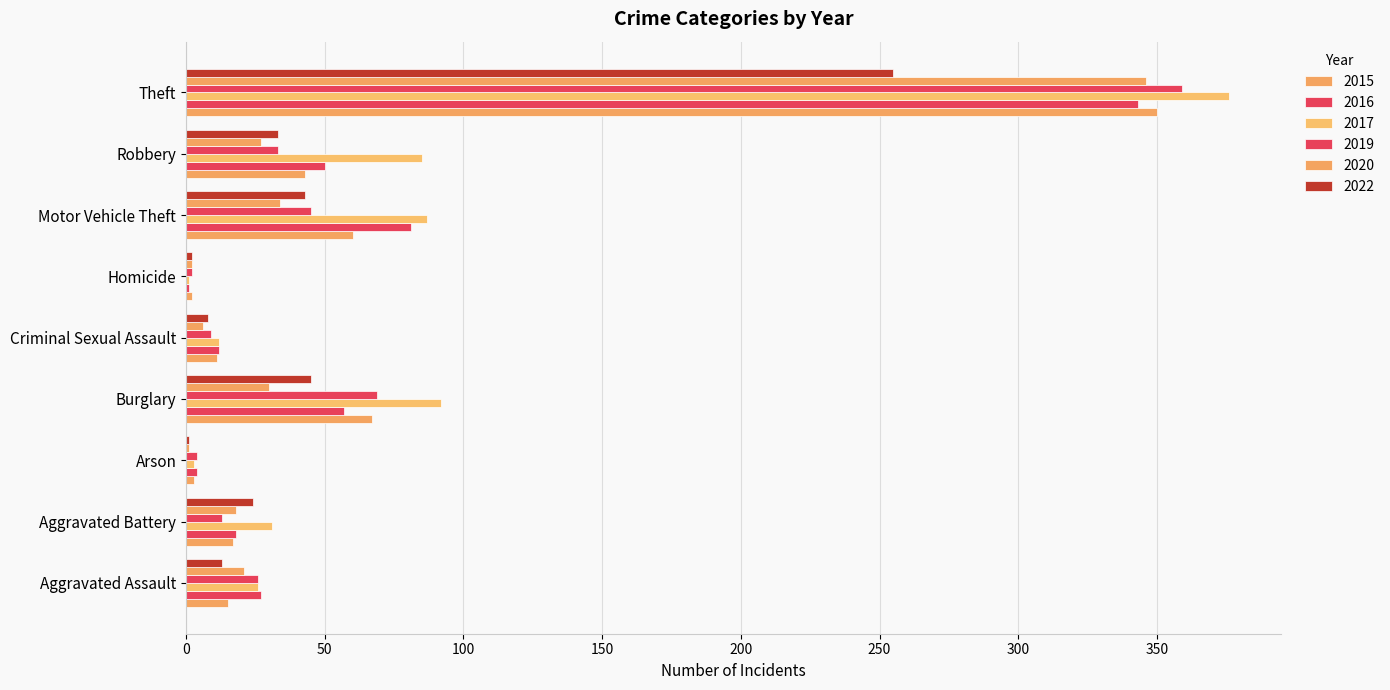

Which label corresponds to the smallest value in the chart?

Homicide